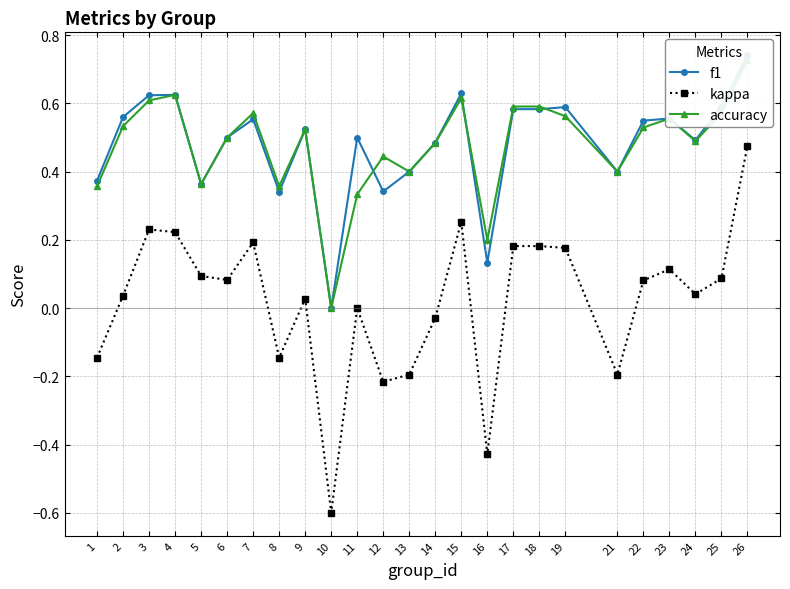

What is the sum of the f1 values at 2 and 26?

1.3